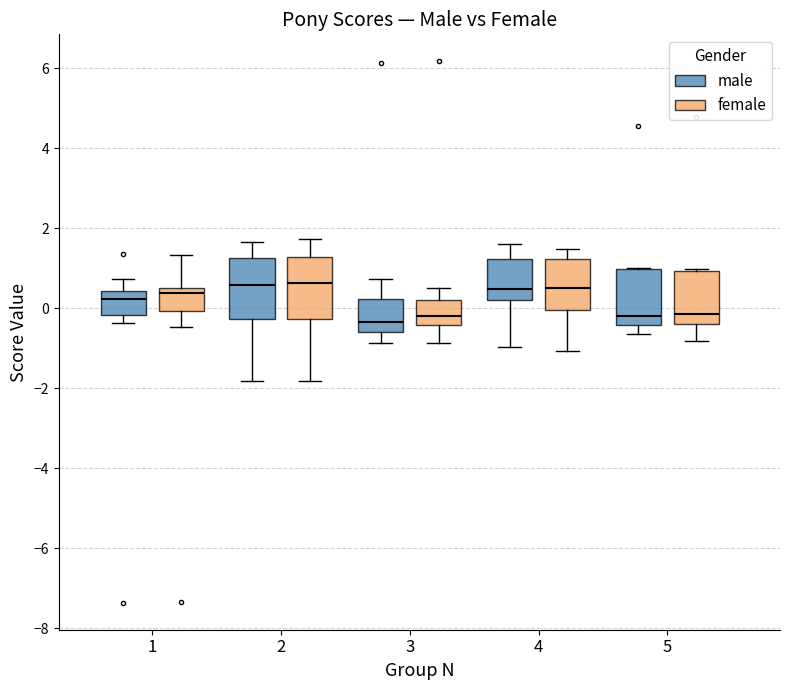

Reading left to right, read every box against the y-axis: the position of its median line, the range the box covers, and the ends of its whiskers. The values are not printed on the chart, so give them approximately, as read against the axis.

1 (male): median 0.2, box -0.2 to 0.4, whiskers -0.4 to 0.8
1 (female): median 0.4, box 0.0 to 0.6, whiskers -0.4 to 1.4
2 (male): median 0.6, box -0.2 to 1.2, whiskers -1.8 to 1.6
2 (female): median 0.6, box -0.2 to 1.2, whiskers -1.8 to 1.8
3 (male): median -0.4, box -0.6 to 0.2, whiskers -0.8 to 0.8
3 (female): median -0.2, box -0.4 to 0.2, whiskers -0.8 to 0.6
4 (male): median 0.4, box 0.2 to 1.2, whiskers -1.0 to 1.6
4 (female): median 0.6, box 0.0 to 1.2, whiskers -1.0 to 1.4
5 (male): median -0.2, box -0.4 to 1.0, whiskers -0.6 to 1.0
5 (female): median -0.2, box -0.4 to 1.0, whiskers -0.8 to 1.0